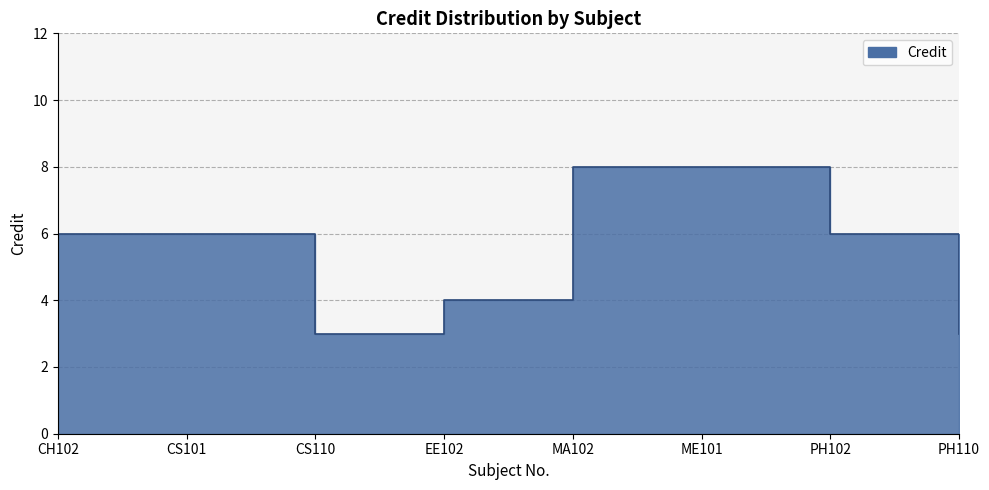

What is the change in value from MA102 to PH110?

-5